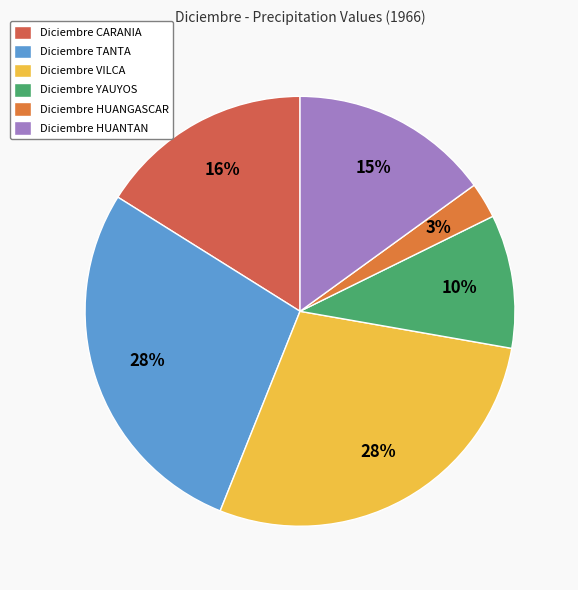

Approximately how many times larger is the value at Diciembre YAUYOS compared to Diciembre CARANIA?

0.6